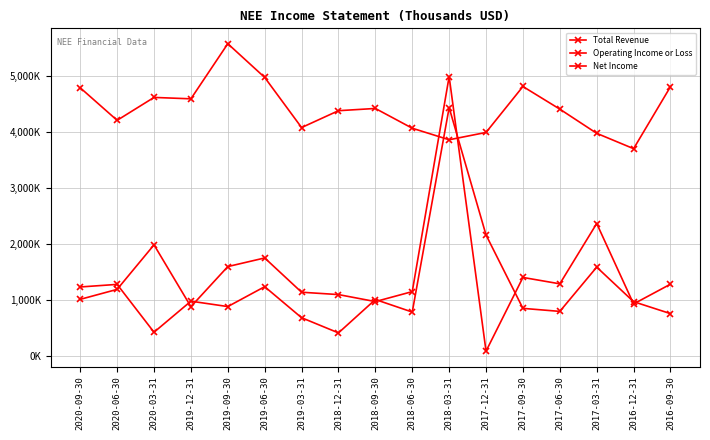

Does the chart have visible grid lines?

Yes